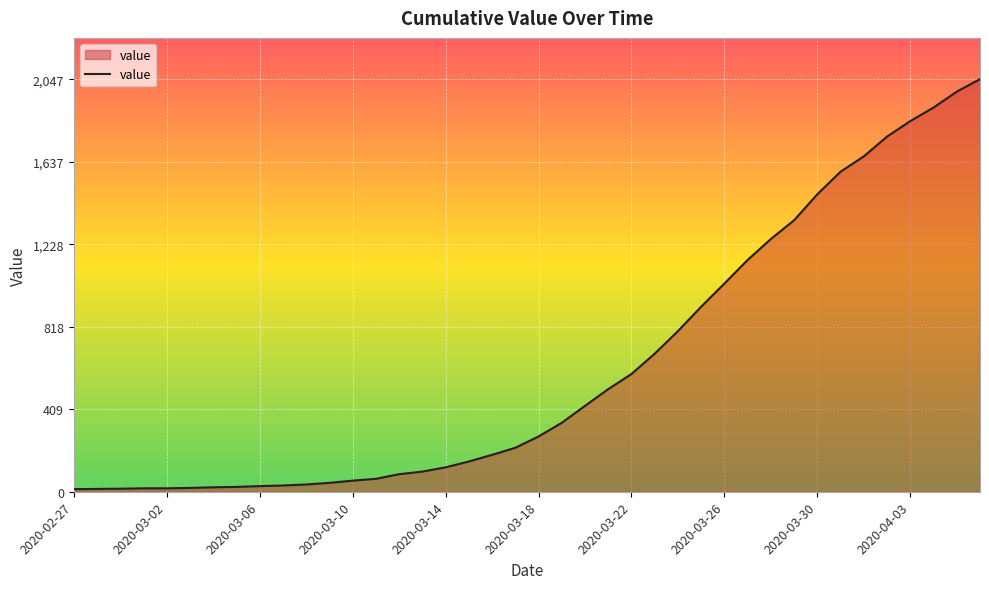

What is the greatest value displayed?

2047